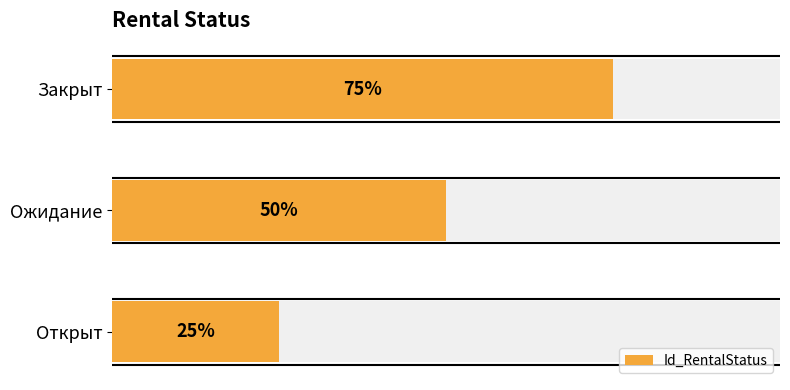

The value at Закрыт is 5. True or false?

False